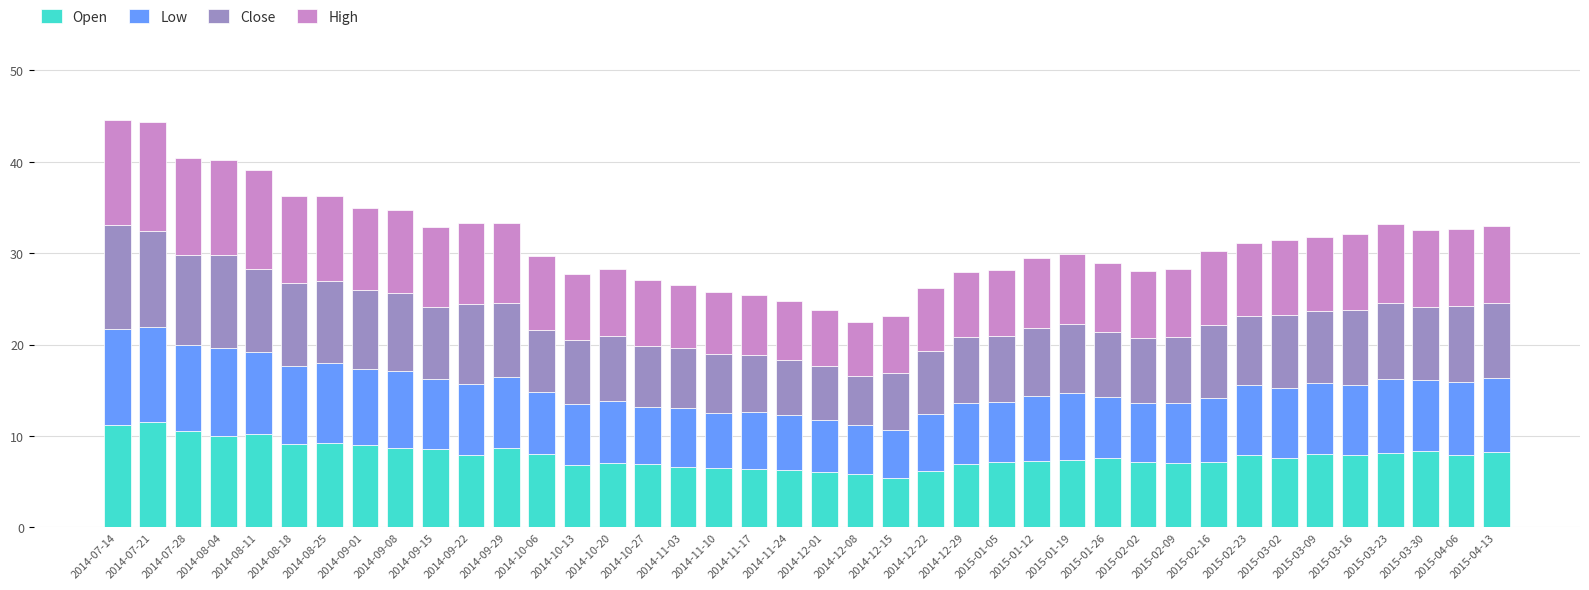

How many categories are shown in the chart?

40